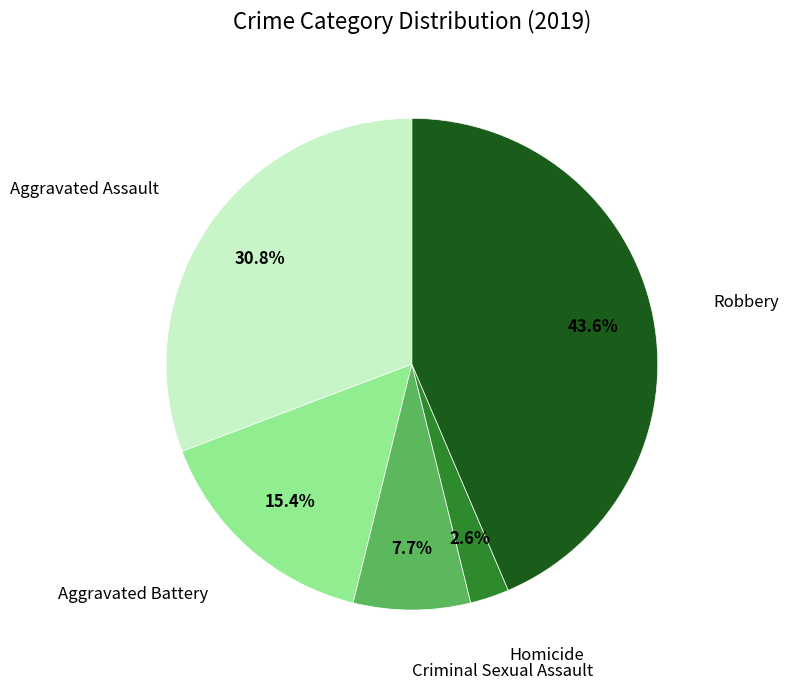

What percentage is the Robbery slice, to the nearest percent?

44%